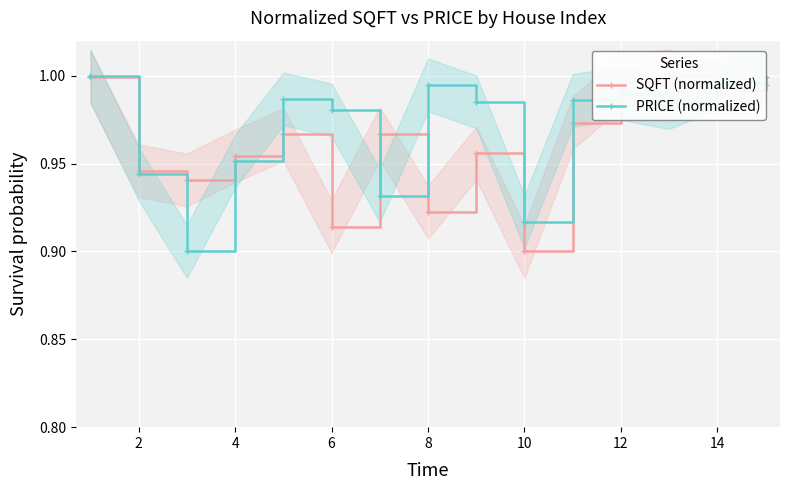

True or false: PRICE (normalized) has more than 1 points higher than both neighbors.

True